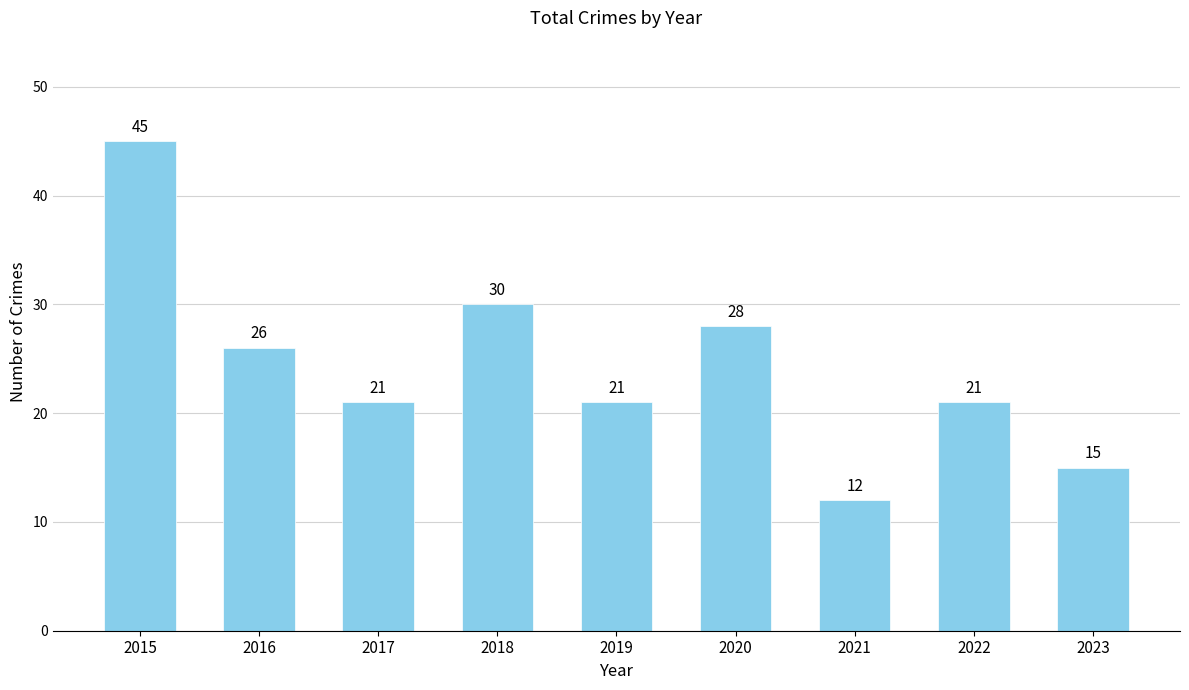

Reading left to right, list all the values displayed in this chart.

2015=45	2016=26	2017=21	2018=30	2019=21	2020=28	2021=12	2022=21	2023=15